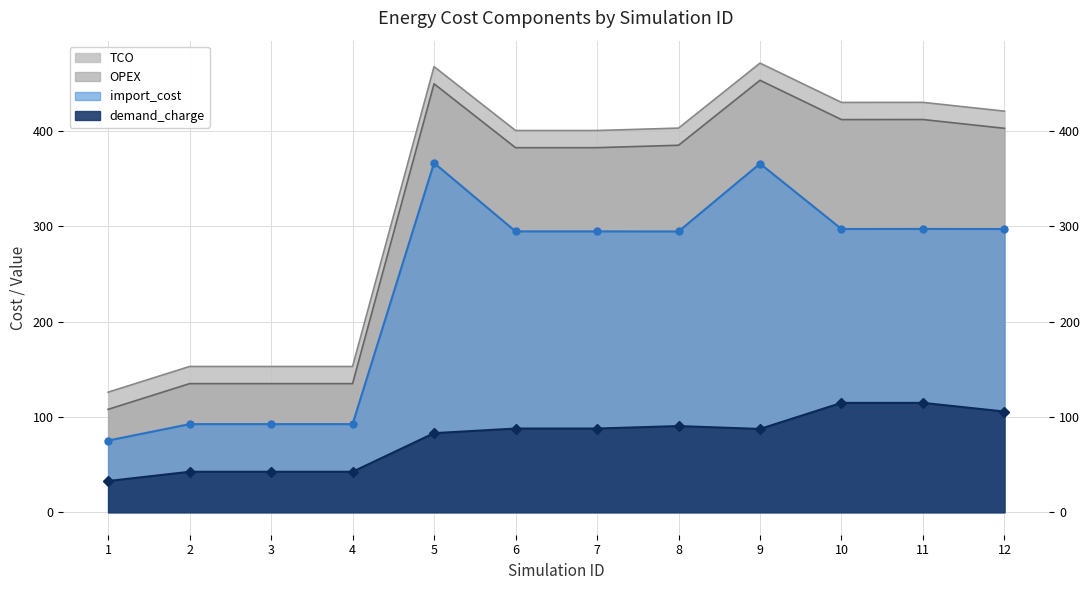

The value of import_cost at 12 is 297.1. True or false?

True